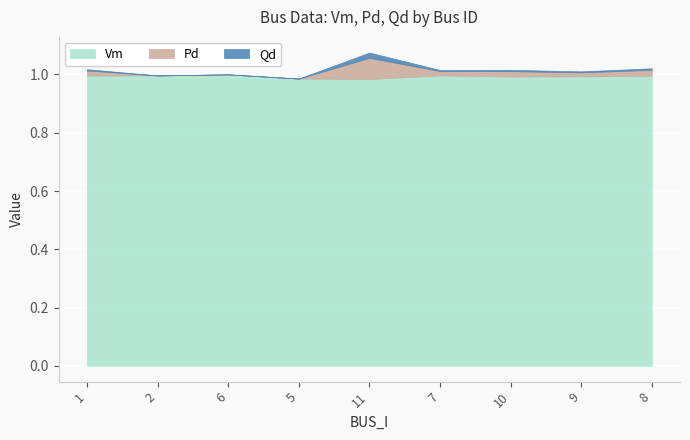

Reading left to right, what are all the values shown in this chart?

Vm: 1.0	1.0	1.0	1.0	1.0	1.0	1.0	1.0	1.0
Pd: 0.0	0.0	0.0	0.0	0.1	0.0	0.0	0.0	0.0
Qd: 0.0	0.0	0.0	0.0	0.0	0.0	0.0	0.0	0.0